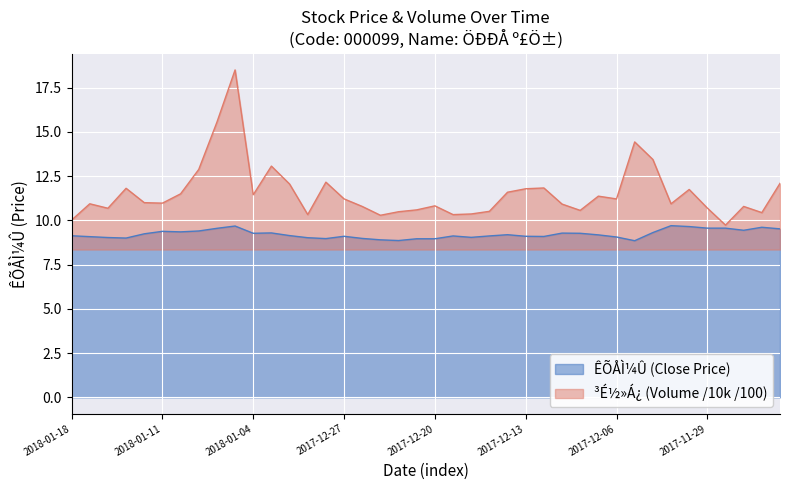

What are all the series names shown in the legend?

ÊÕÅÌ¼Û (Close Price), ³É½»Á¿ (Volume /10k /100)